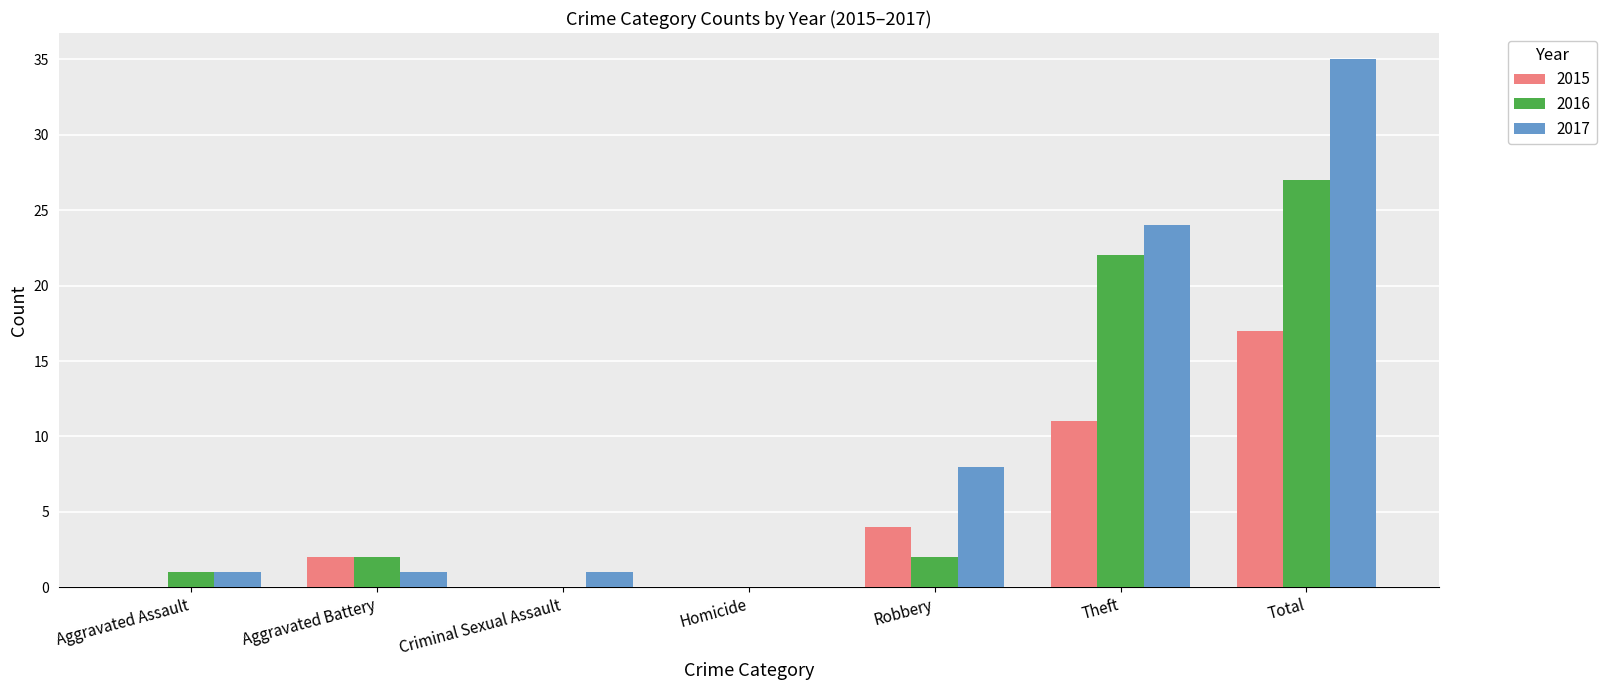

Which category has the highest value across all series?

Total